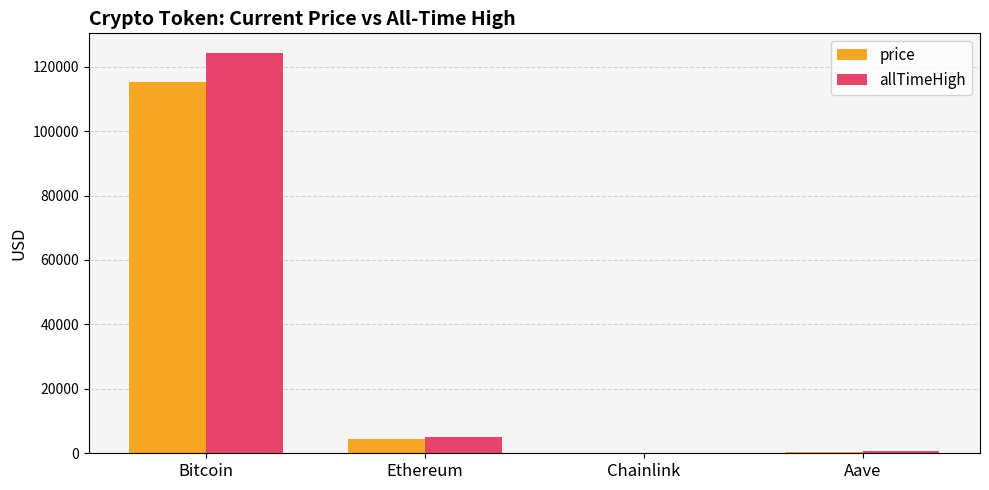

What are all the series names shown in the legend?

price, allTimeHigh